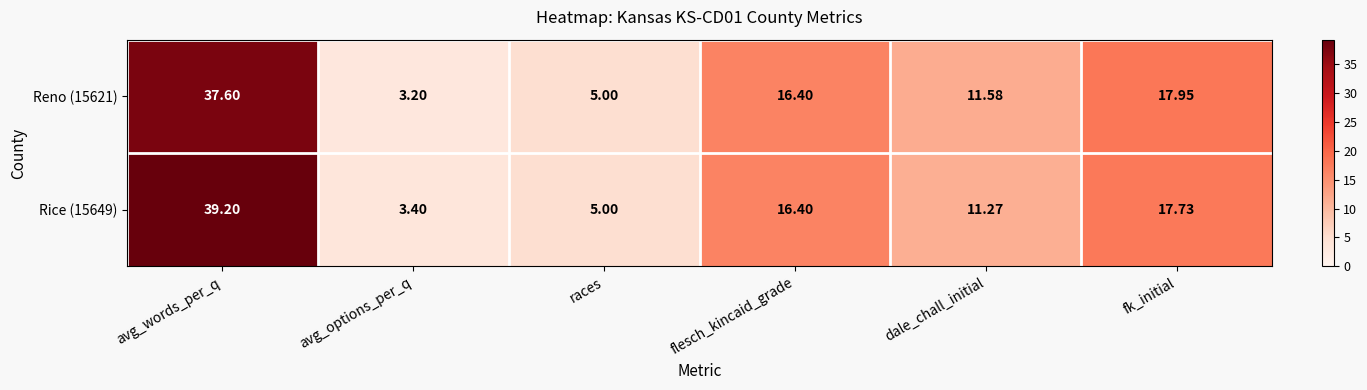

At which category does the chart reach its peak across all series?

avg_words_per_q